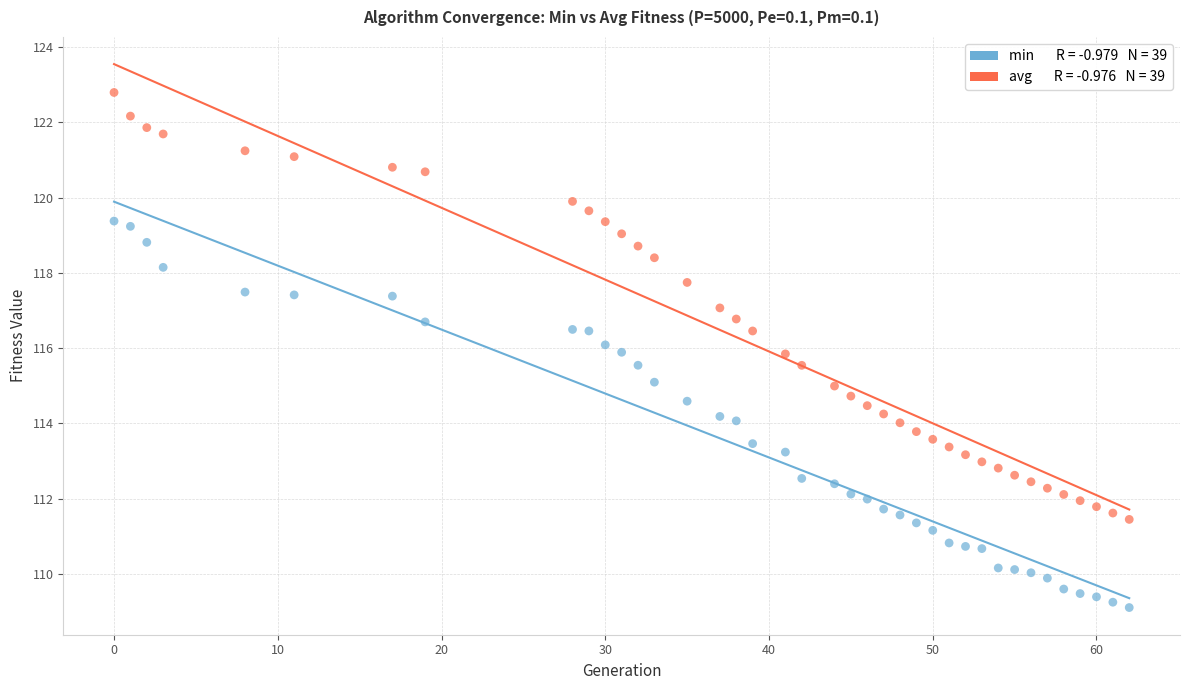

Across all data points, what is the range of Y values (max minus min)?

13.7